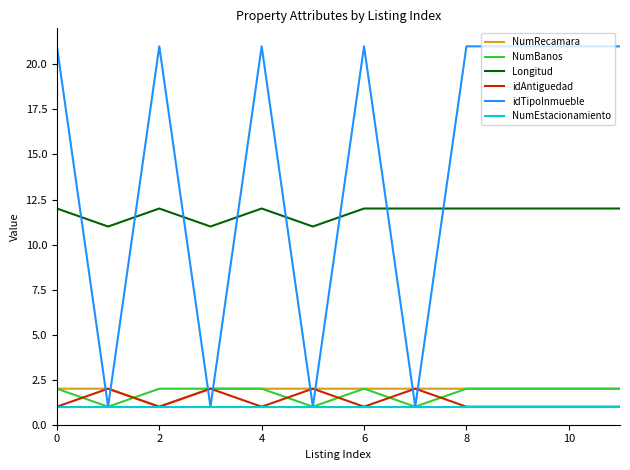

True or false: Longitud and NumRecamara intersect in this chart.

False